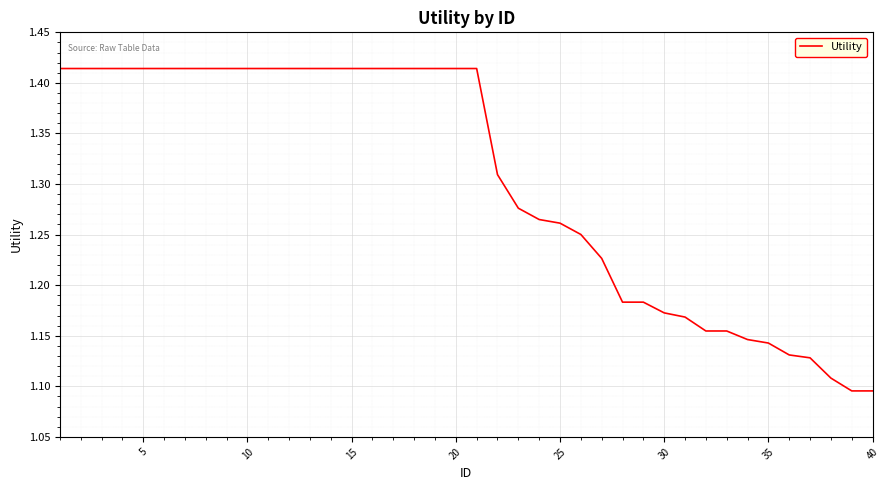

How many values are between 1 and 2?

40